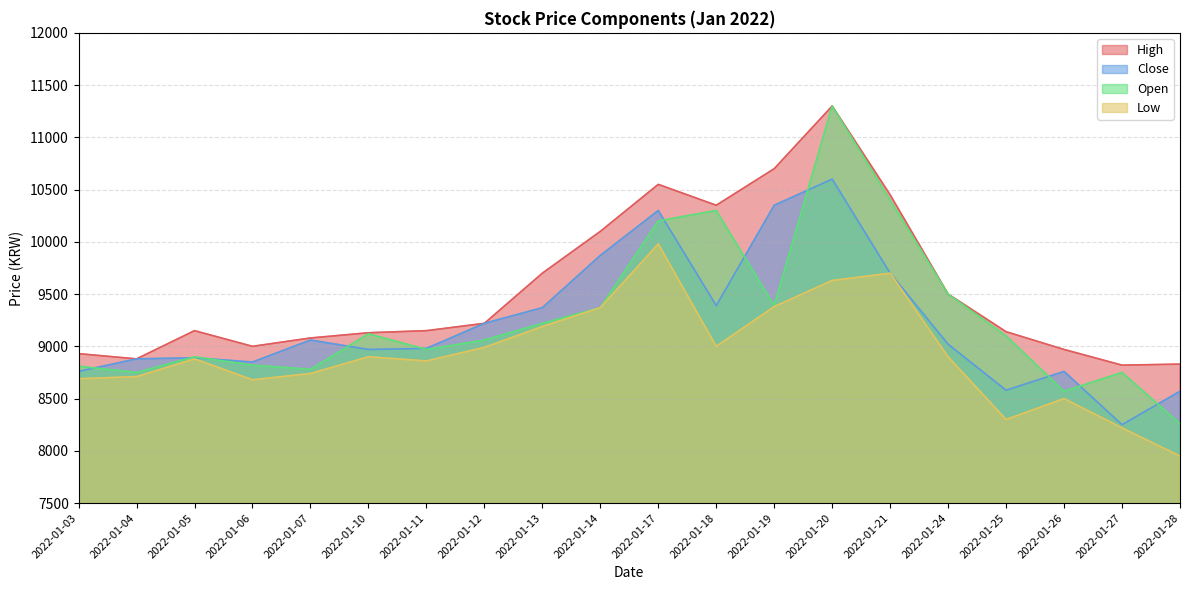

What is the sum of the Open values at 2022-01-04 and 2022-01-14?

18120